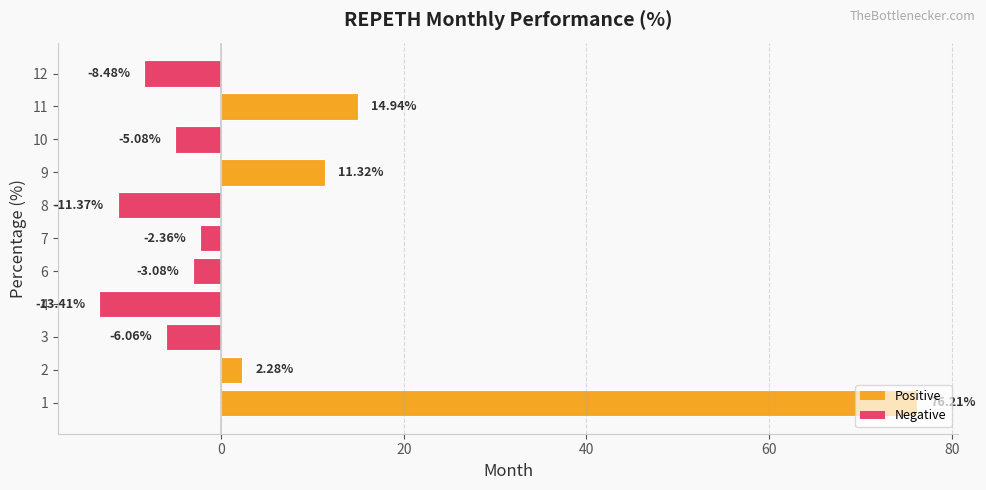

At which label is the value closest to 31?

11